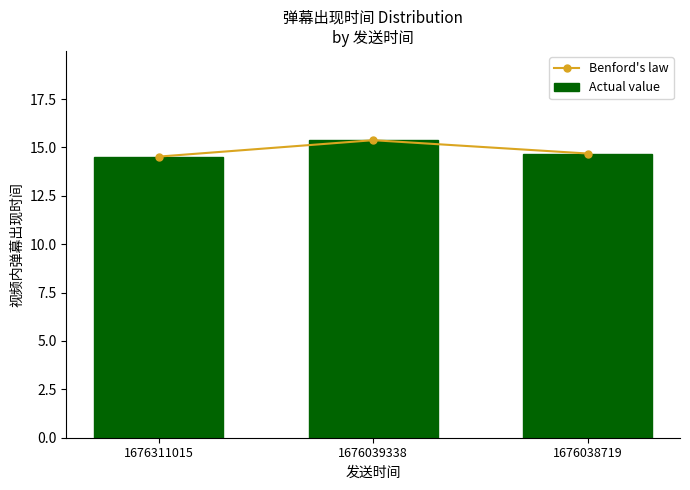

Reading right to left, what are all the values shown in this chart?

Benford's law: 1676038719=14.7	1676039338=15.4	1676311015=14.5
Actual value: 1676038719=14.7	1676039338=15.4	1676311015=14.5